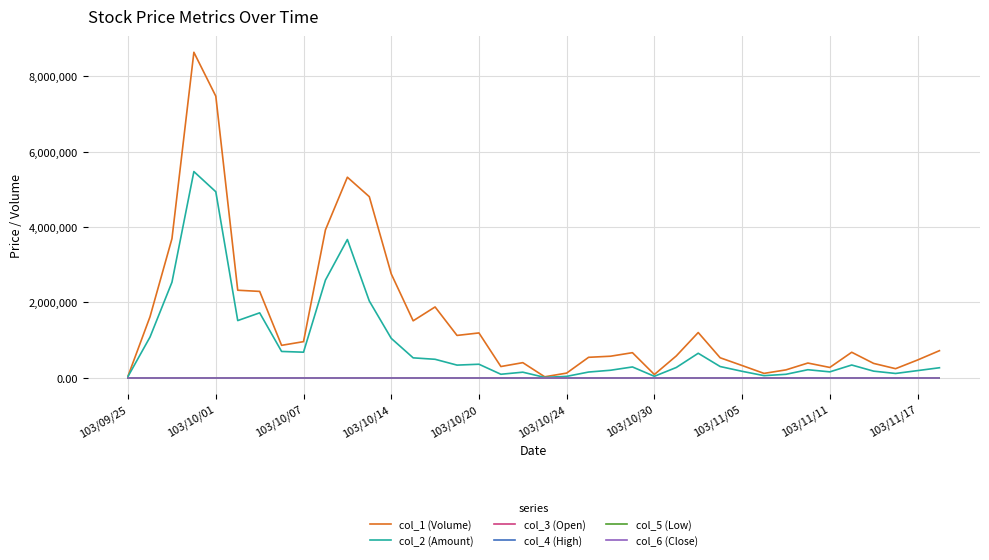

Which series has the largest total across all categories?

col_1 (Volume)